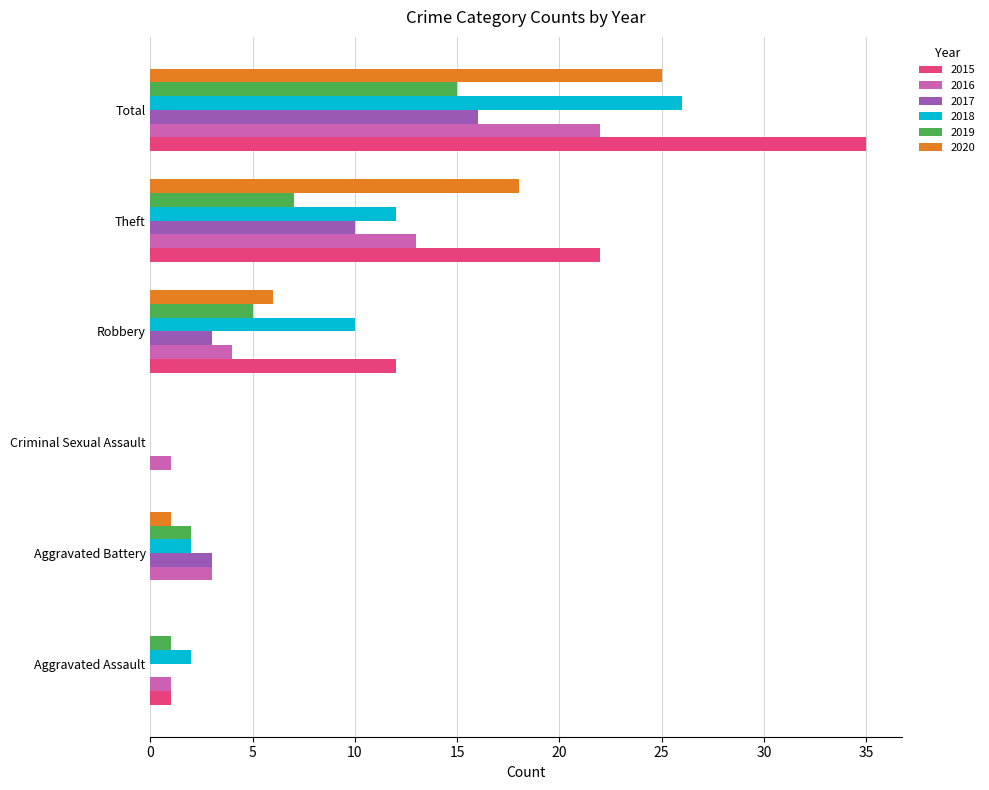

What is the highest value of the 2020 series?

25